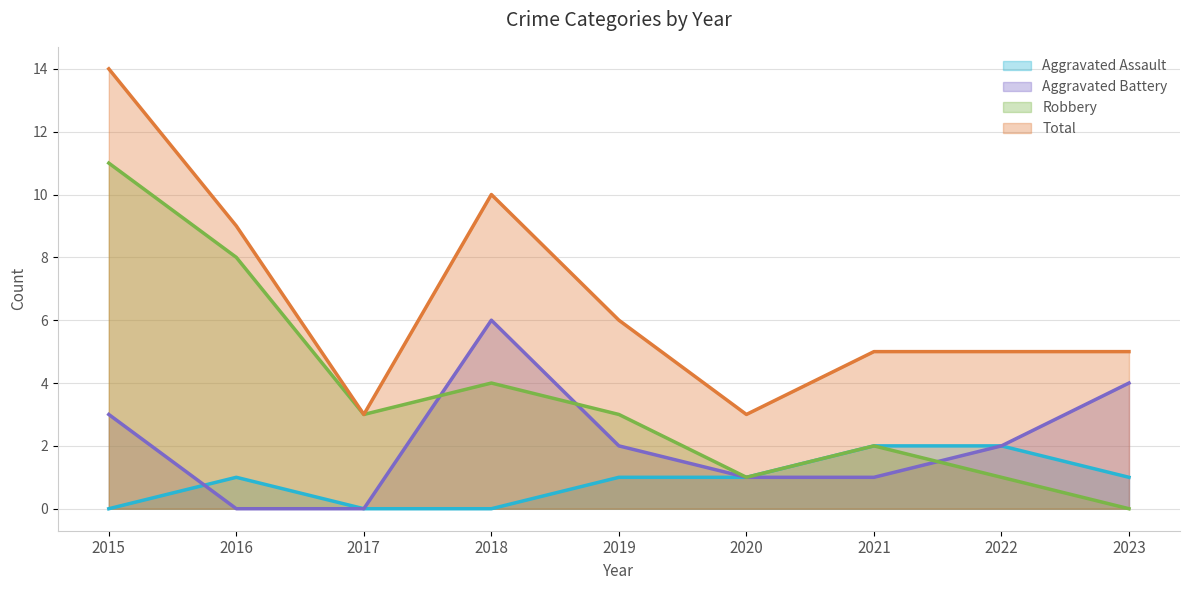

What is the approximate value of Total at 2016?

9